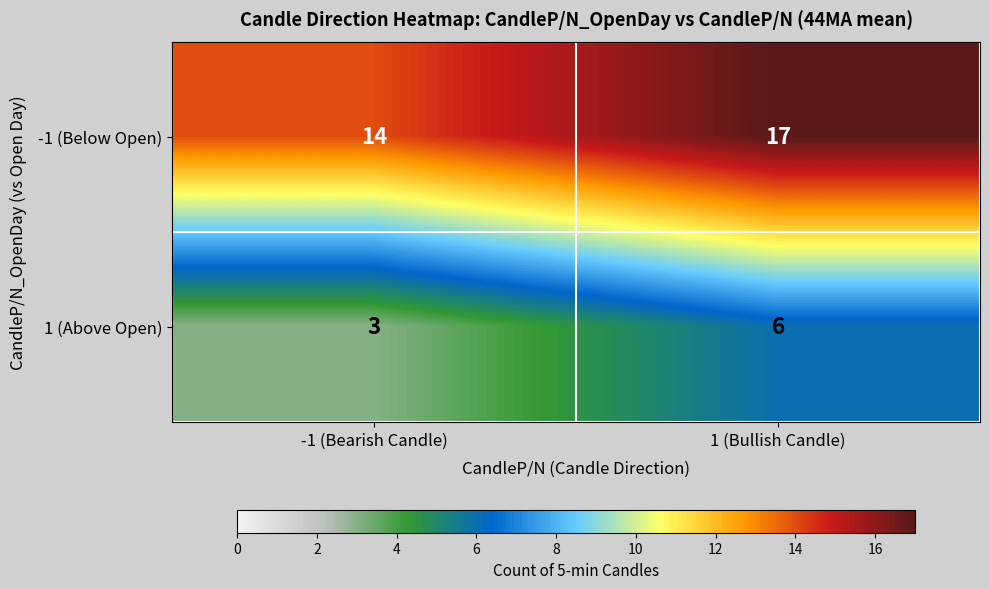

Rank the series at 1 (Bullish Candle) from lowest to highest value.

1 (Above Open), -1 (Below Open)